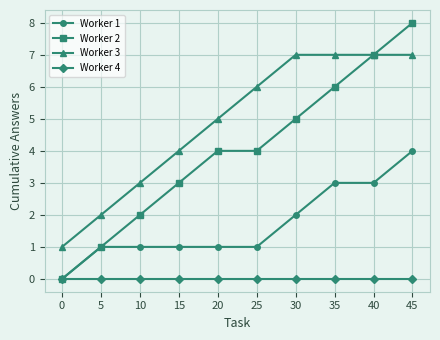

What is the spread (max minus min) of values at 20?

5